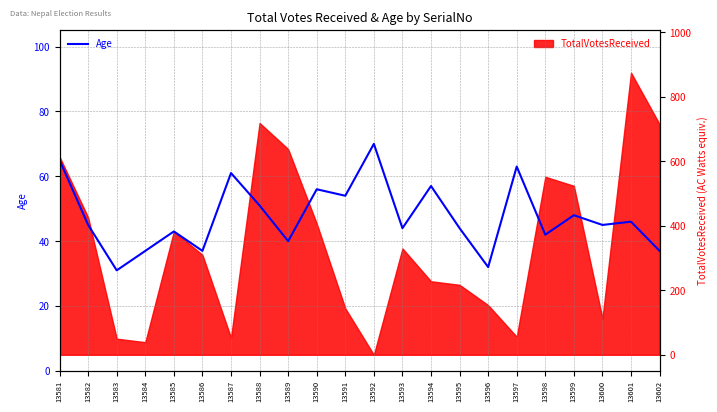

What is the sum of all values?

1048